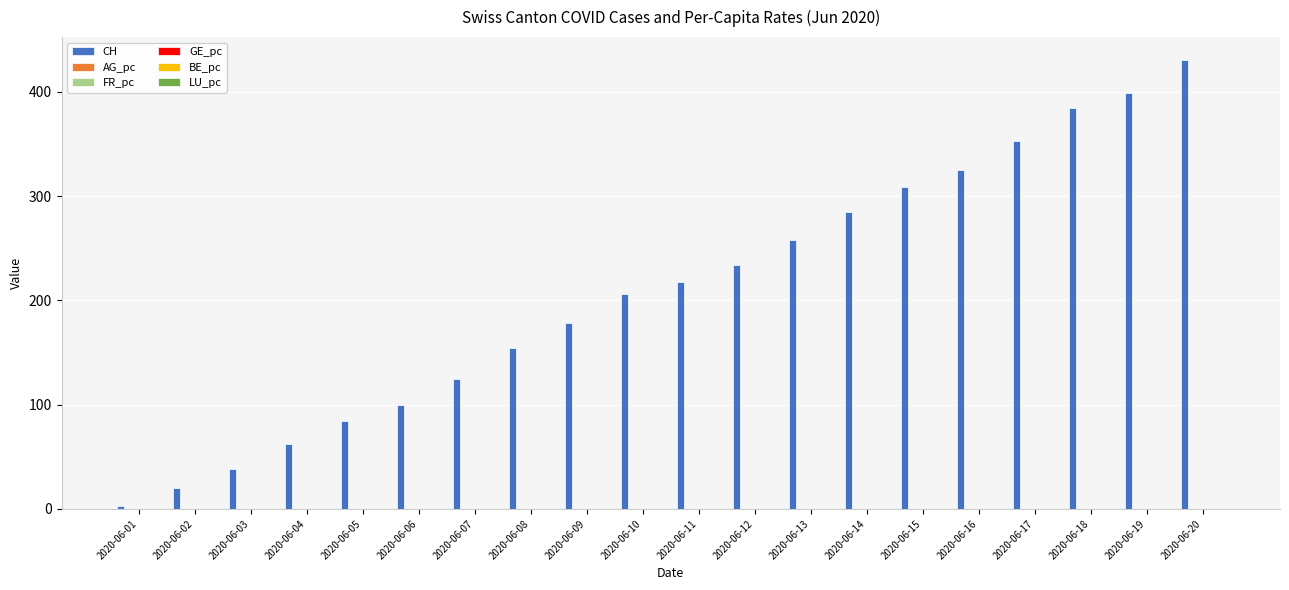

What is the sum of all CH values?

4167.0